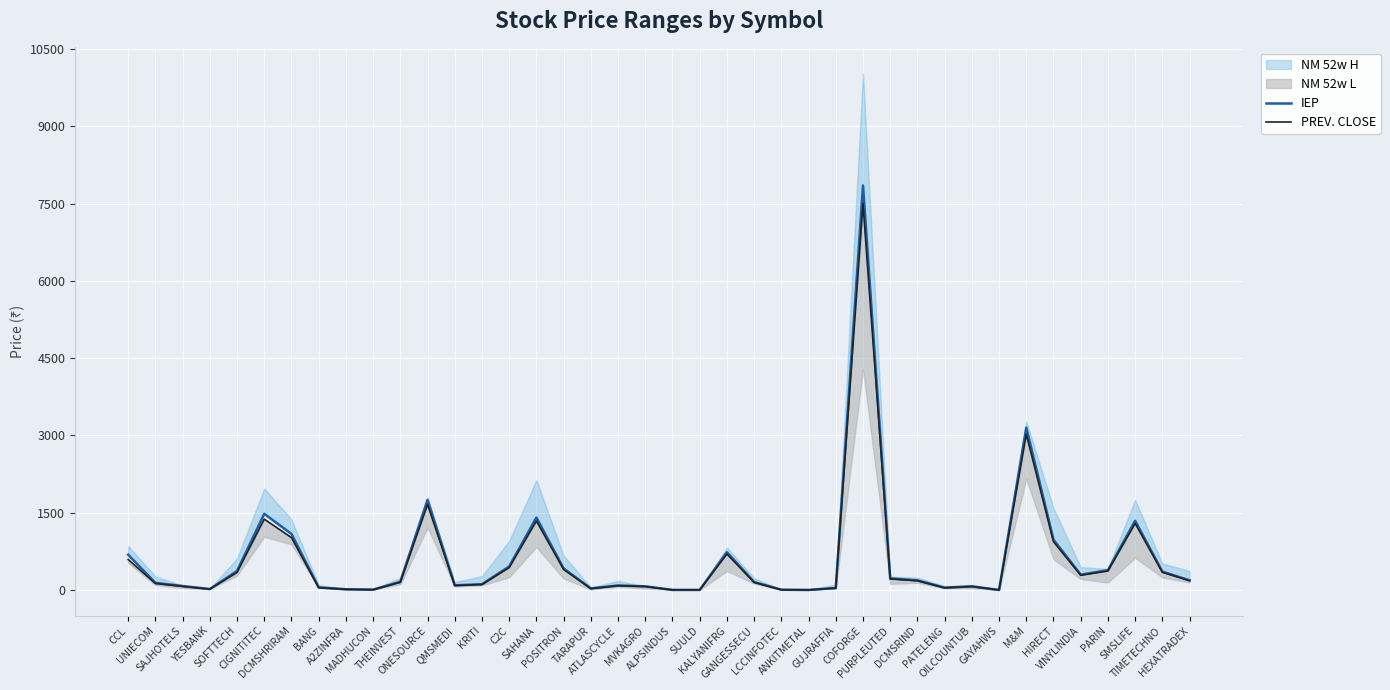

Read the PREV. CLOSE value at MADHUCON.

7.0